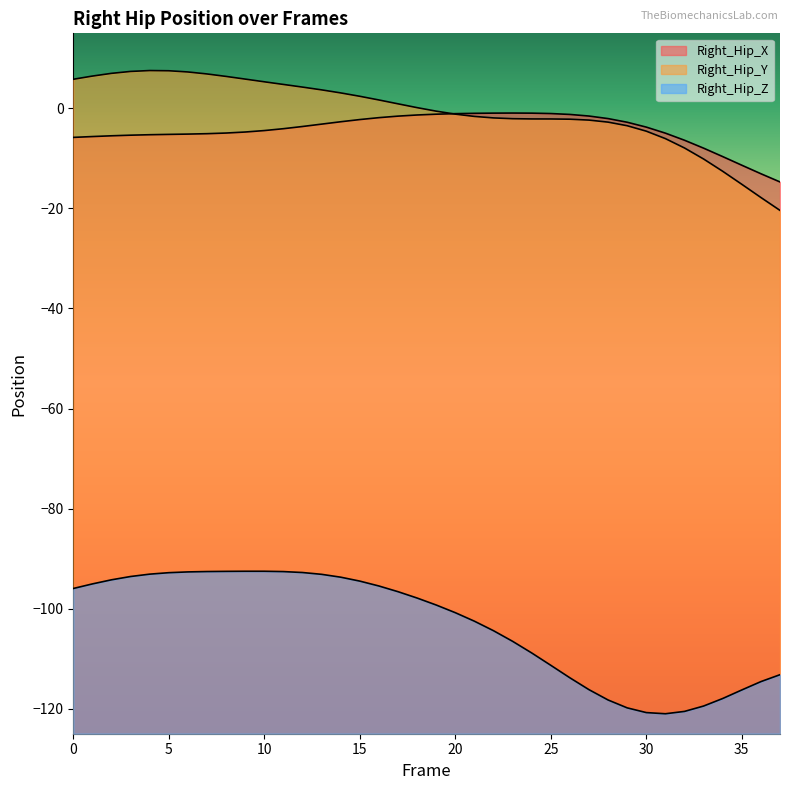

True or false: Right_Hip_Y has more than 0 interior local peaks.

True